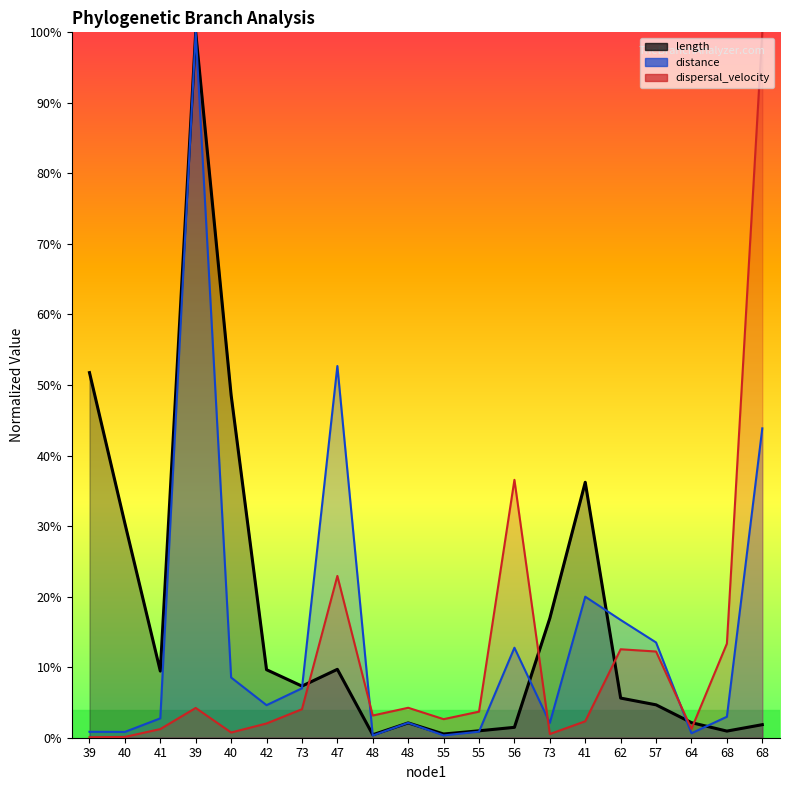

True or false: length and distance intersect in this chart.

True